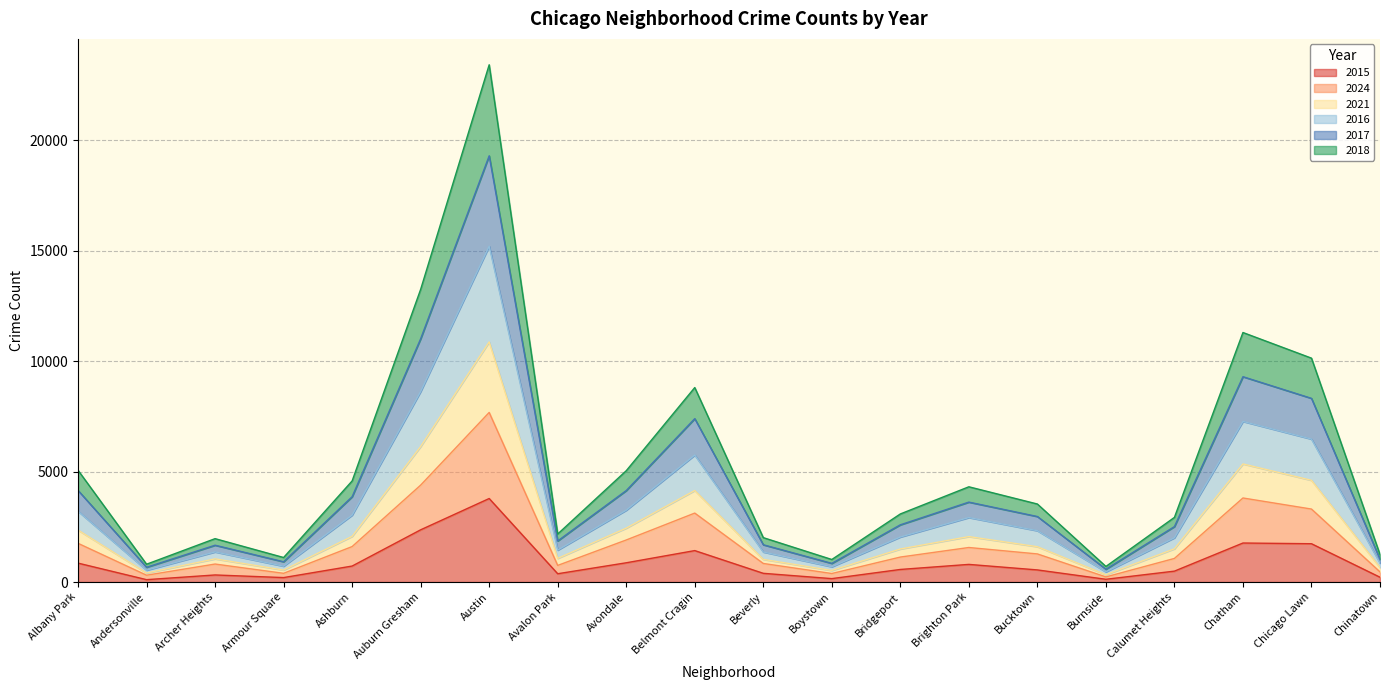

The 2015 series shows 857 at Albany Park. True or false?

True